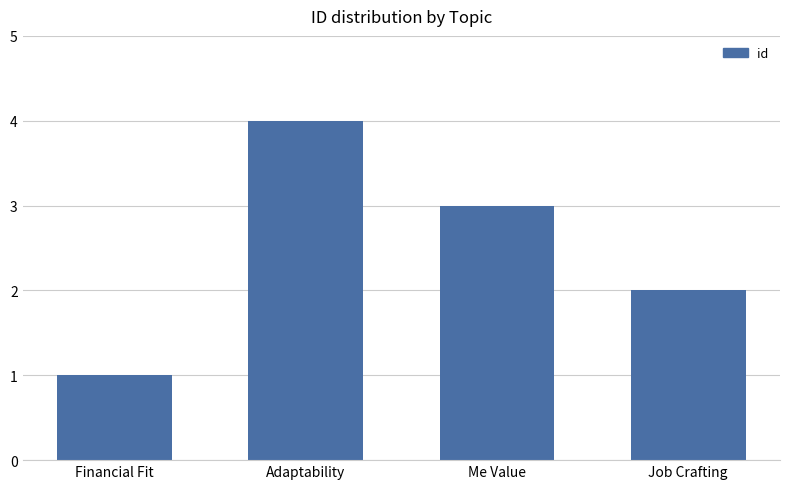

True or false: the data shows 1 at Financial Fit.

True